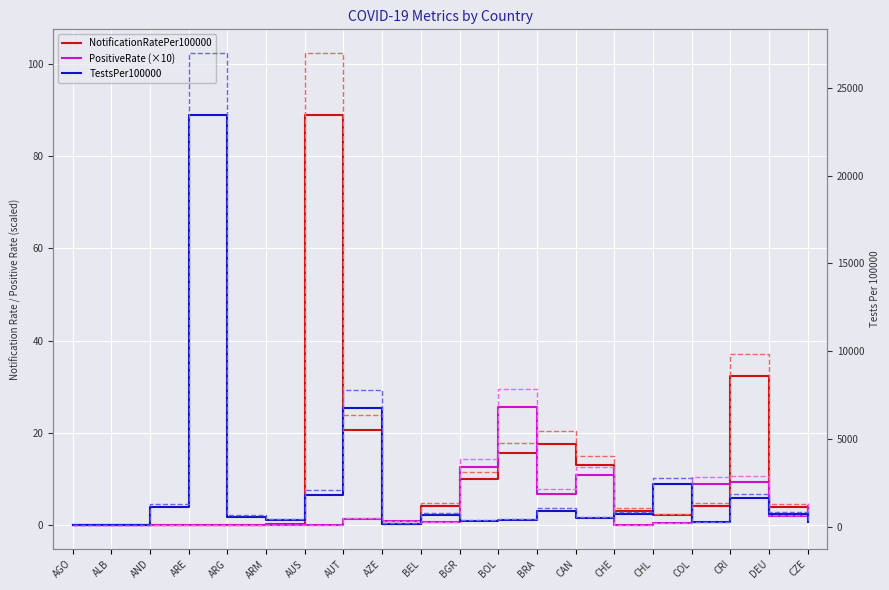

What is the label of the 19th point from the right?

ALB